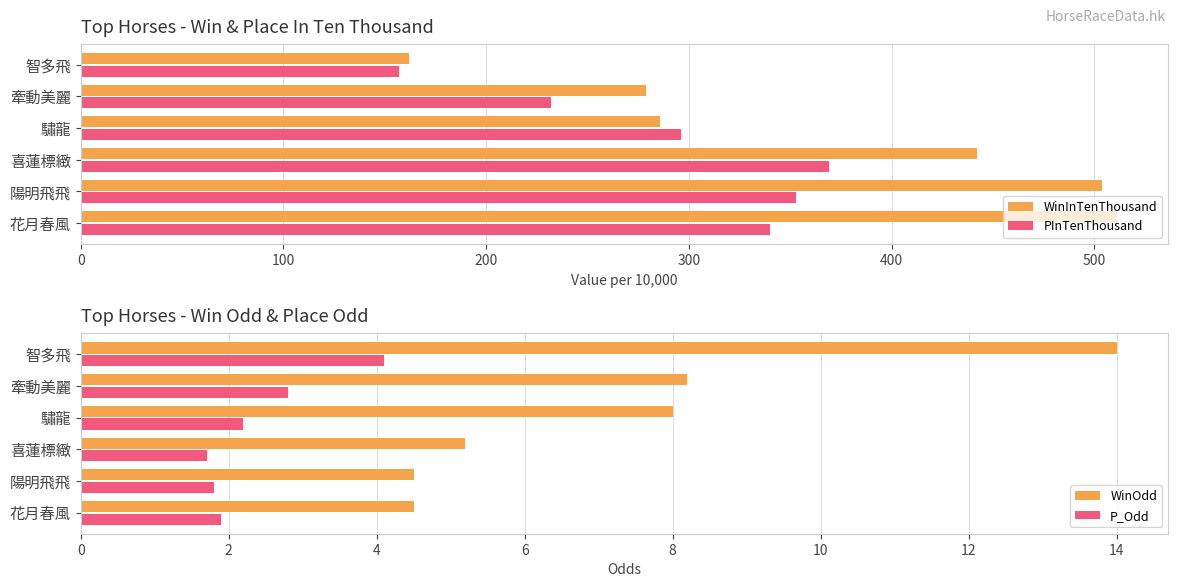

How many data points does each series have?

6